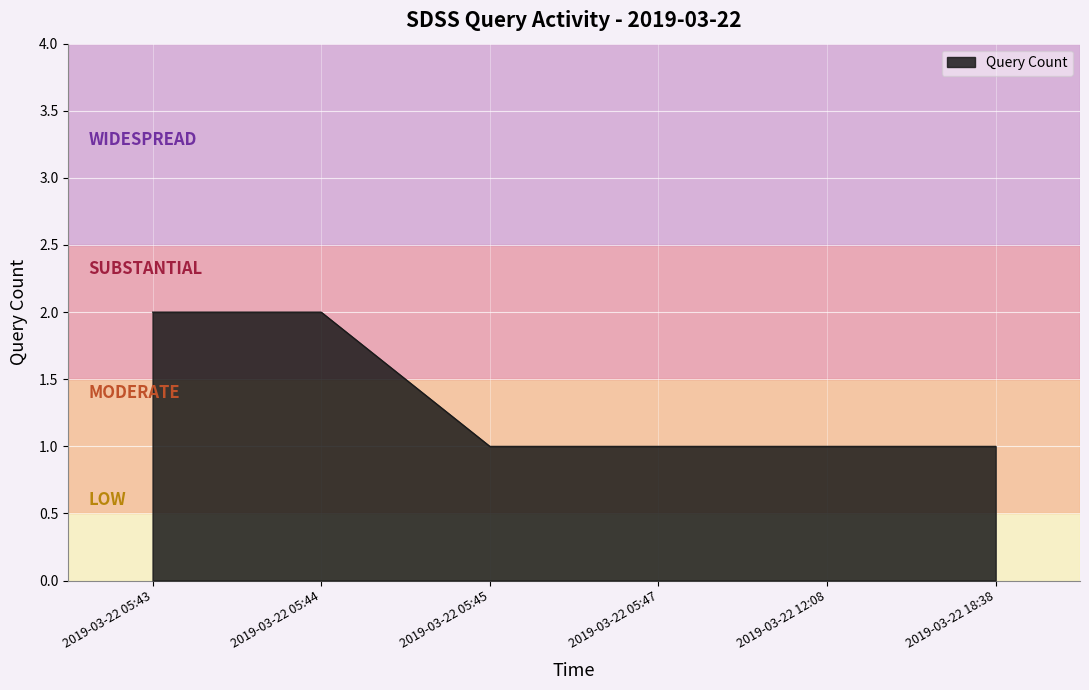

Between 2019-03-22 18:38 and 2019-03-22 05:43, which is larger?

2019-03-22 05:43